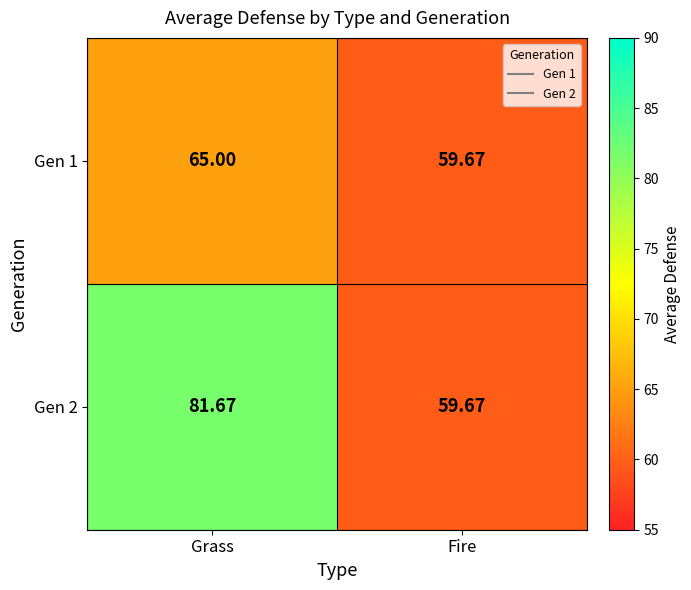

Which category has the lowest value across all series?

Fire